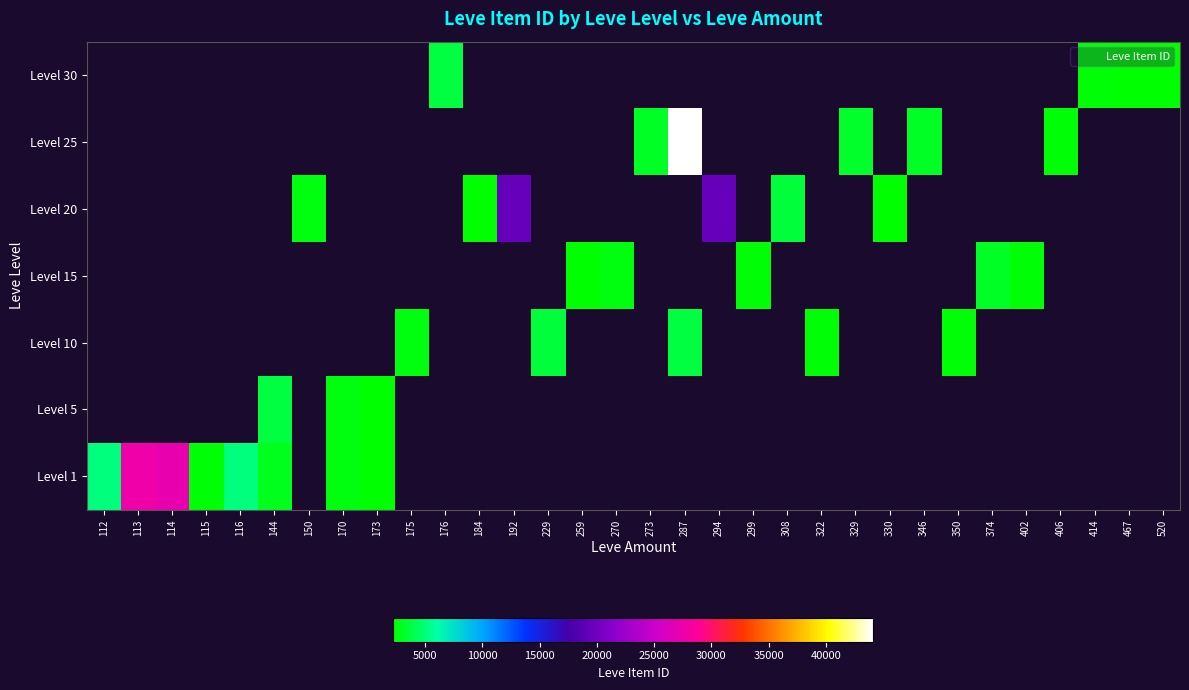

Between 346 and 184, which is larger?

184